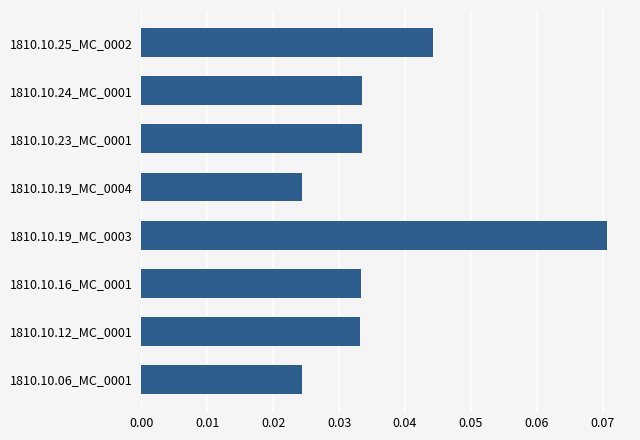

Count the values in the range 0 to 1.

8